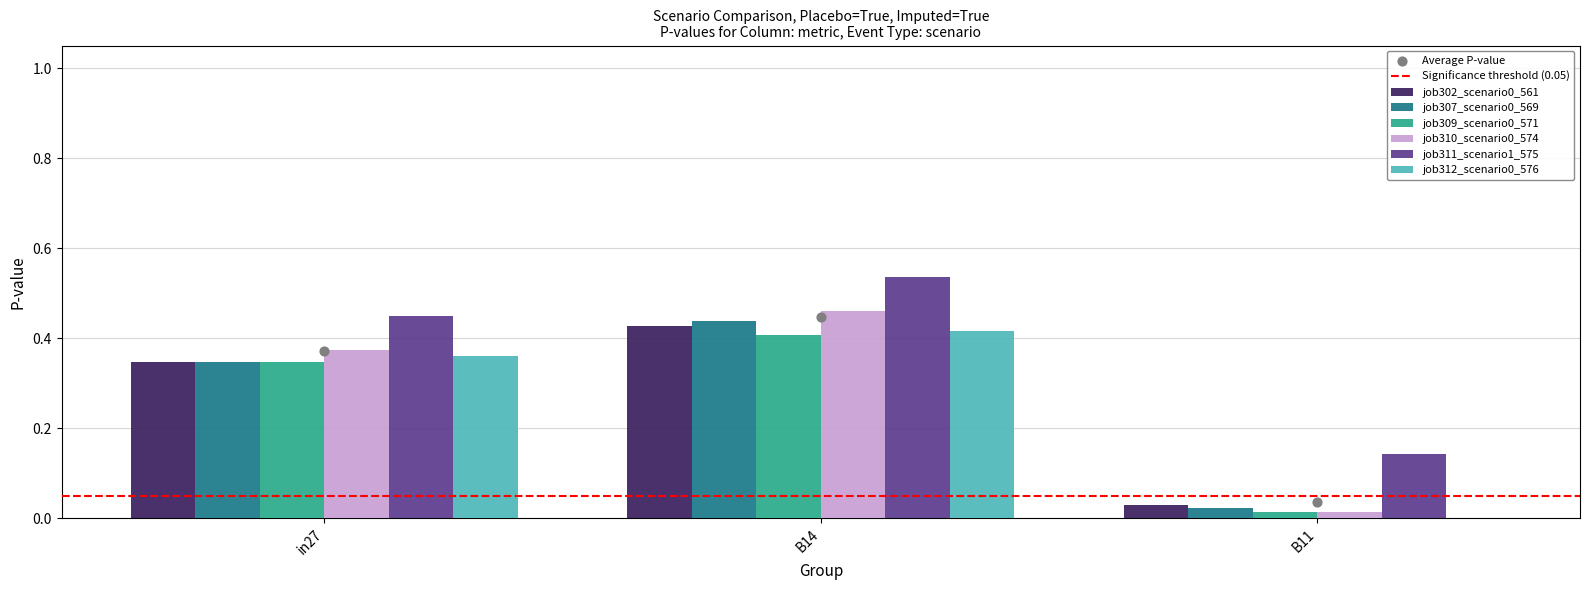

At how many categories does at least one series exceed 0?

3